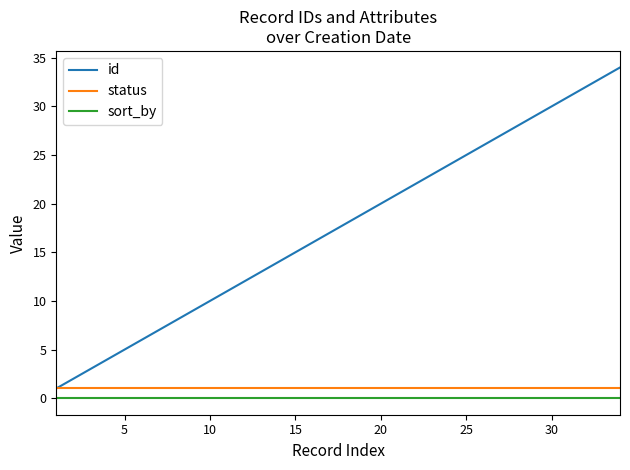

Which series has the widest spread of values?

id